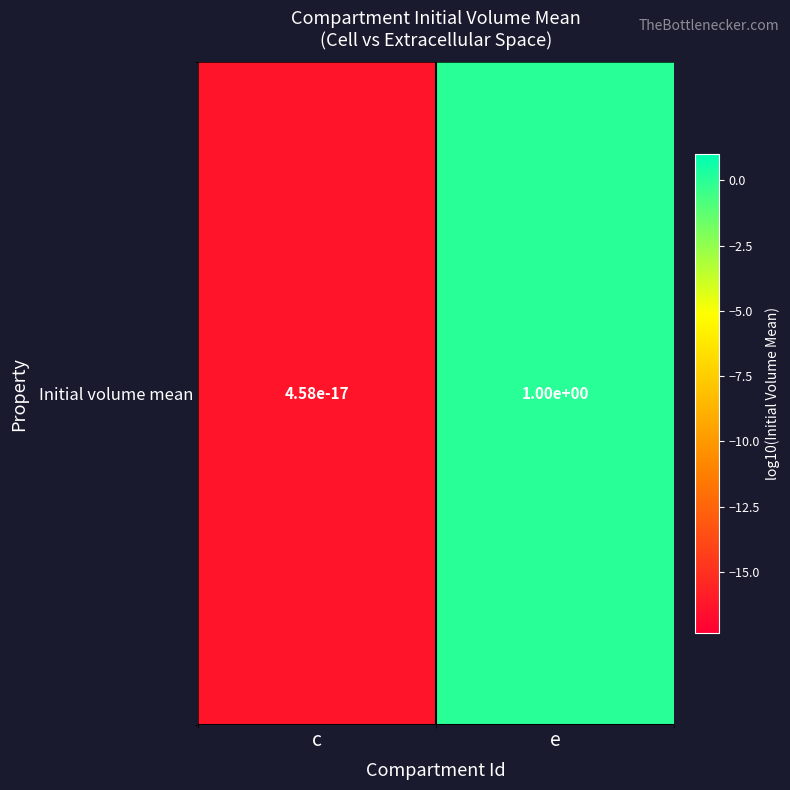

What is the smallest value displayed?

-16.3